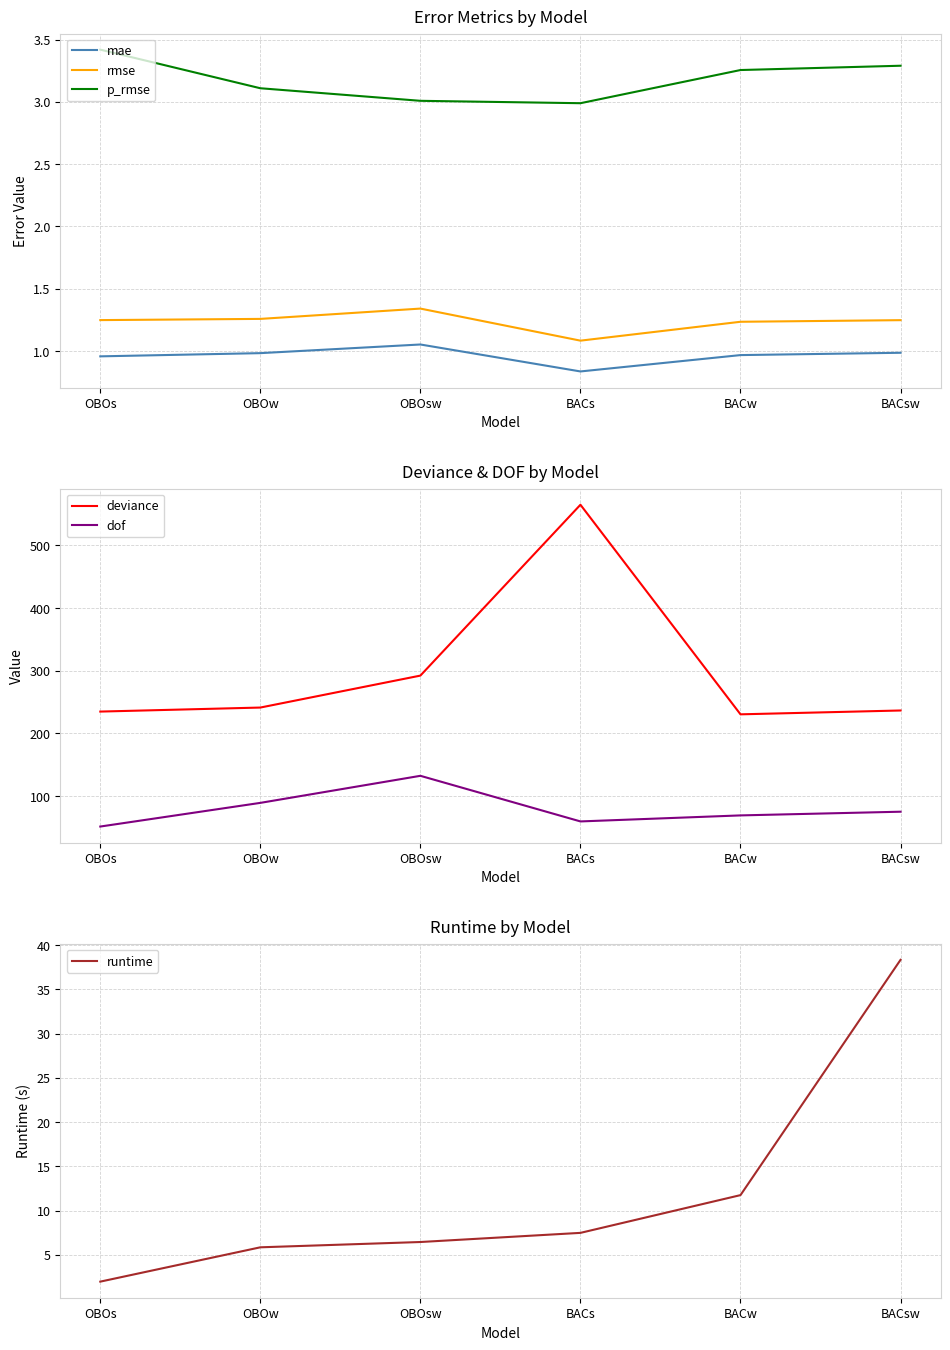

At which category is the sum across all series the highest?

BACs